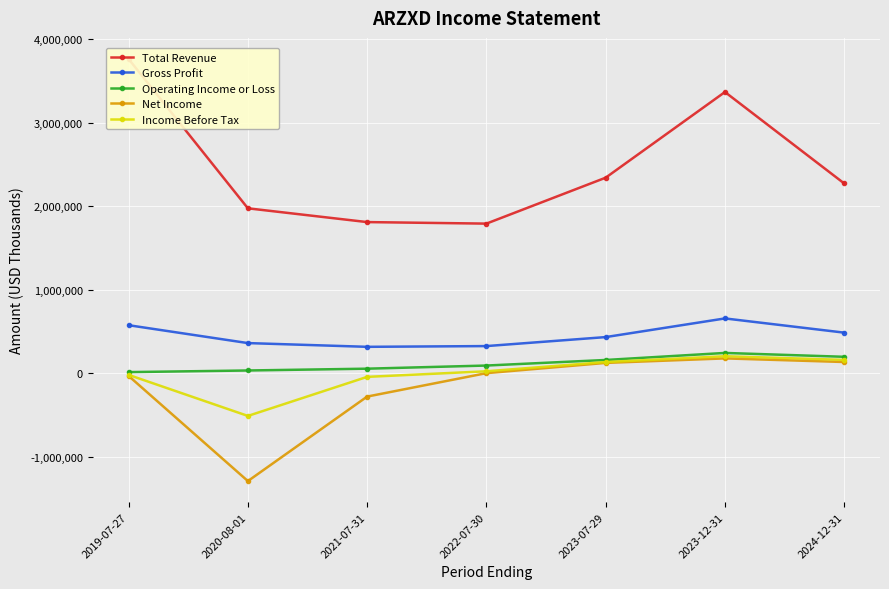

The value of Income Before Tax at 2023-12-31 is 203300. True or false?

True